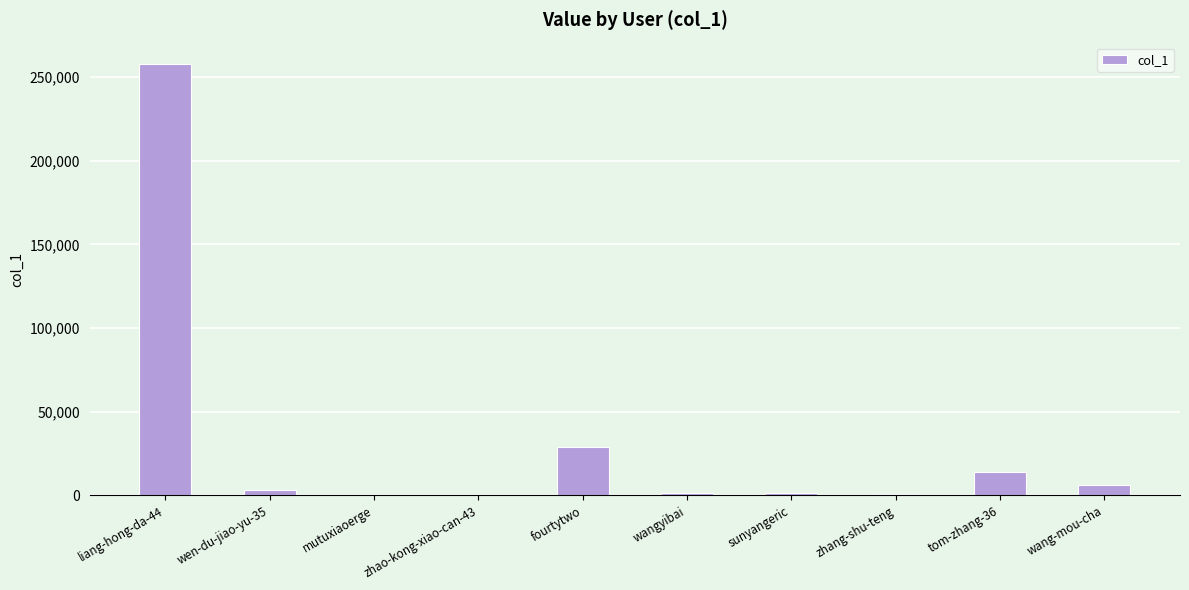

At which category does the chart reach its peak across all series?

liang-hong-da-44